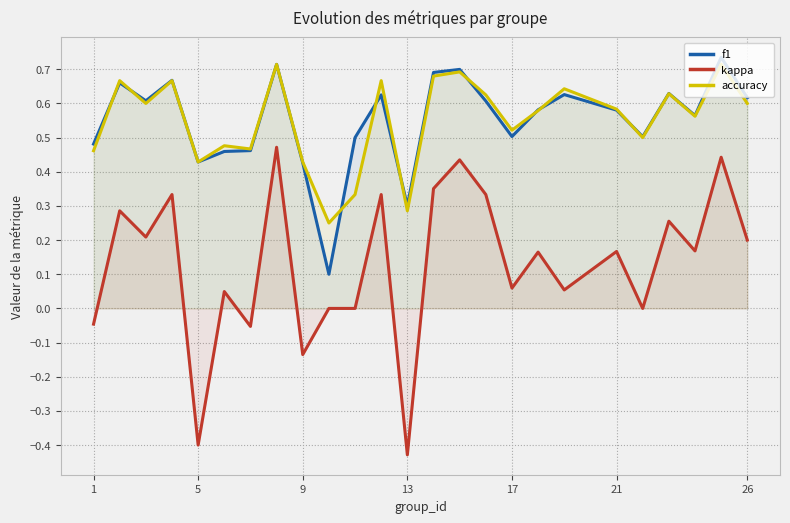

True or false: f1 and accuracy cross at least once.

True